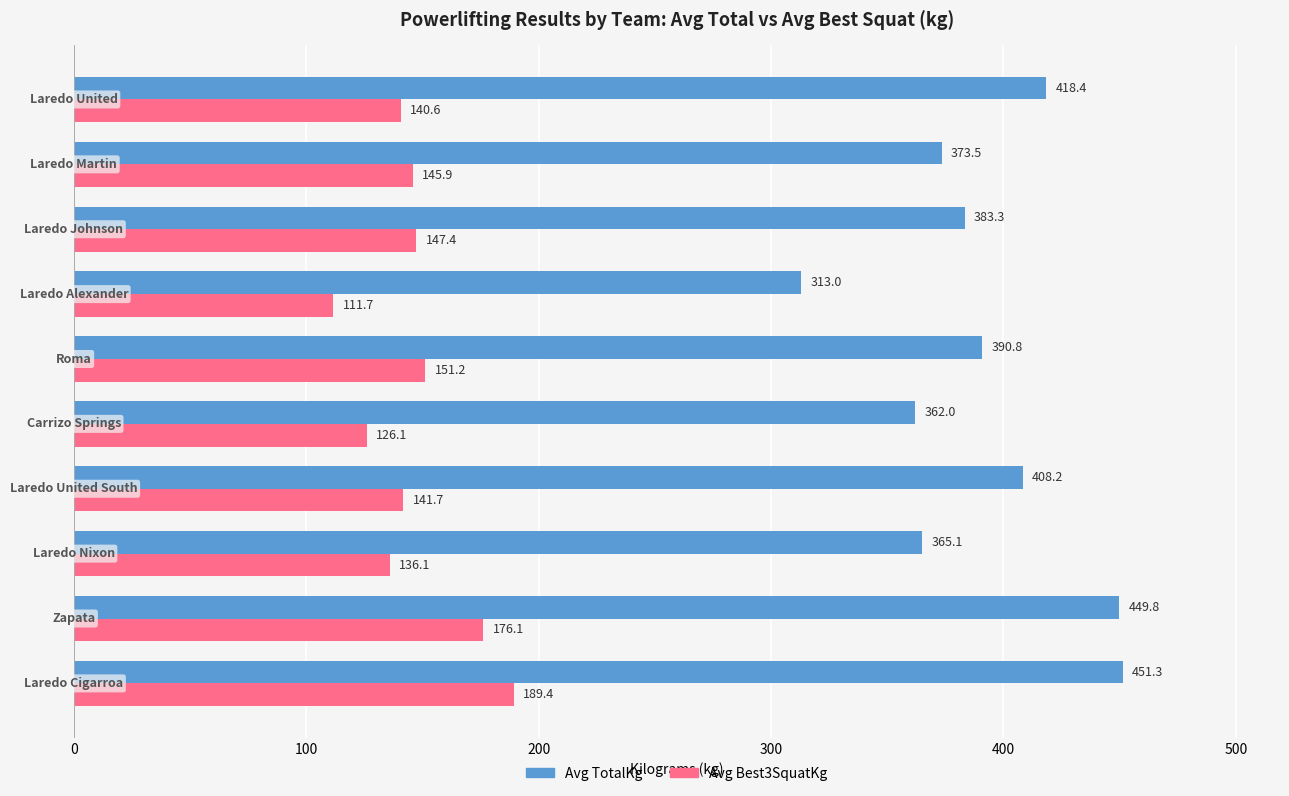

Rank the series by their maximum value, from lowest to highest.

Avg Best3SquatKg, Avg TotalKg